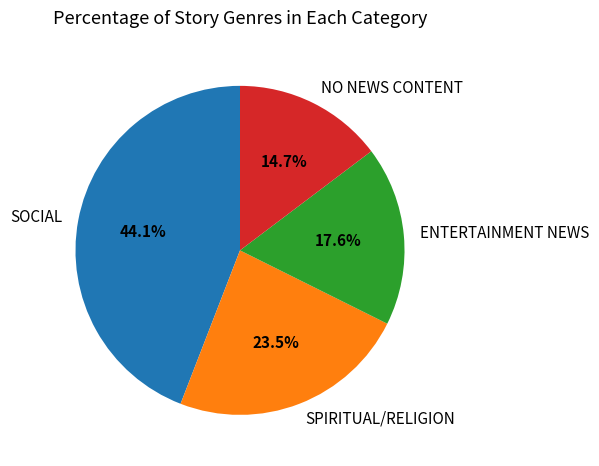

How many segments does this pie chart have?

4